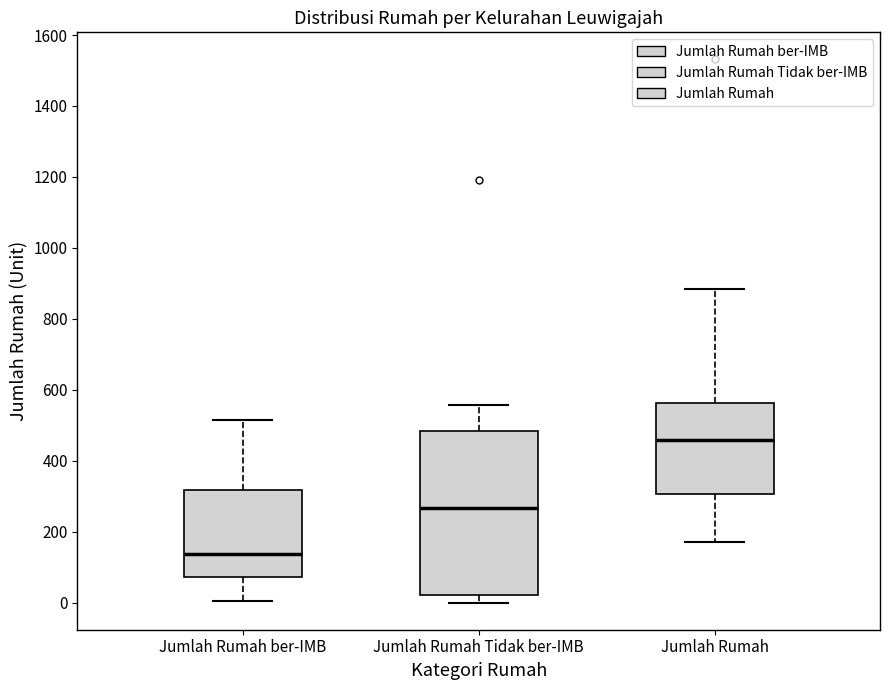

Reading left to right, transcribe this box plot: for each box, give where its median line is, the range the box spans, and where its two whiskers end, as read against the y-axis. The values are not printed on the chart, so give them approximately, as read against the axis.

Jumlah Rumah ber-IMB: median 140, box 80 to 320, whiskers 0 to 520
Jumlah Rumah Tidak ber-IMB: median 260, box 20 to 480, whiskers 0 to 560
Jumlah Rumah: median 460, box 300 to 560, whiskers 180 to 880